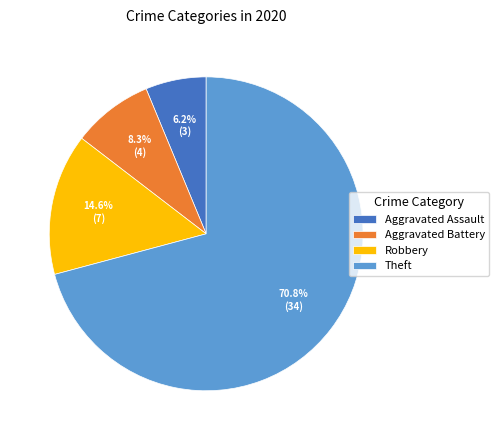

How much of the chart is everything except Aggravated Assault?

93.7%